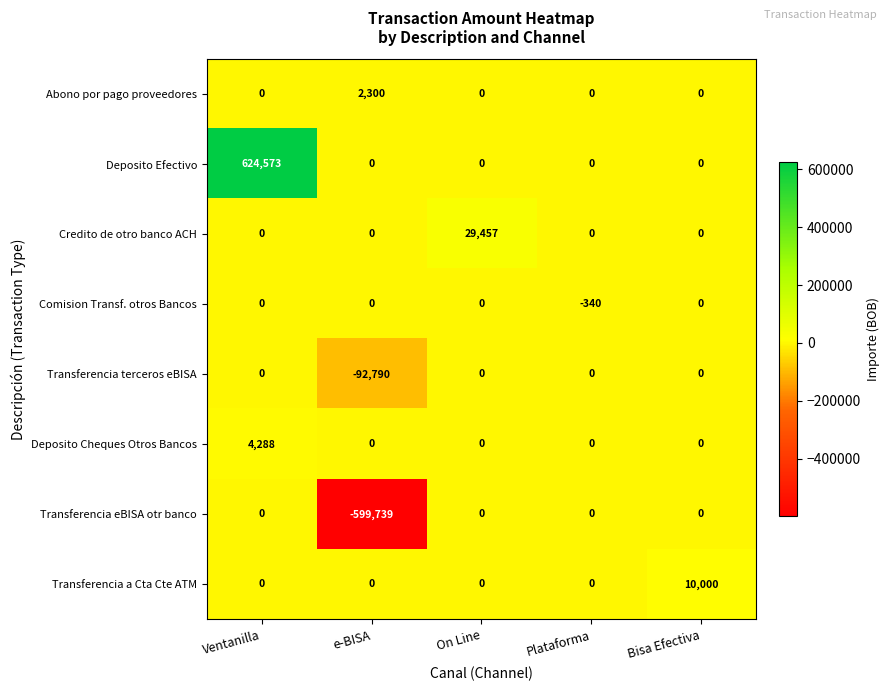

What is the greatest value displayed?

624573